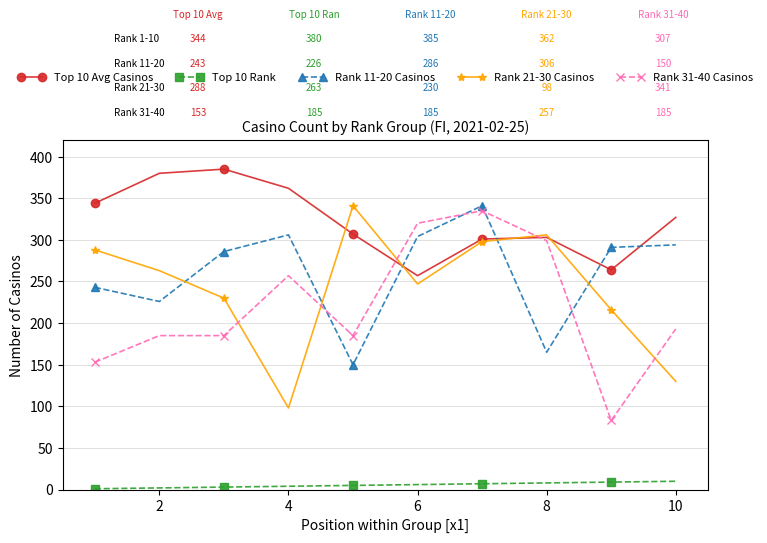

True or false: Rank 11-20 Casinos and Top 10 Rank cross at least once.

False